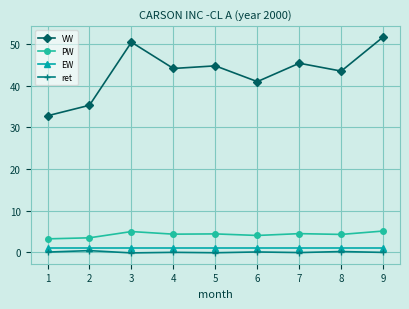

True or false: PW has a value of 7.1 at 8.

False